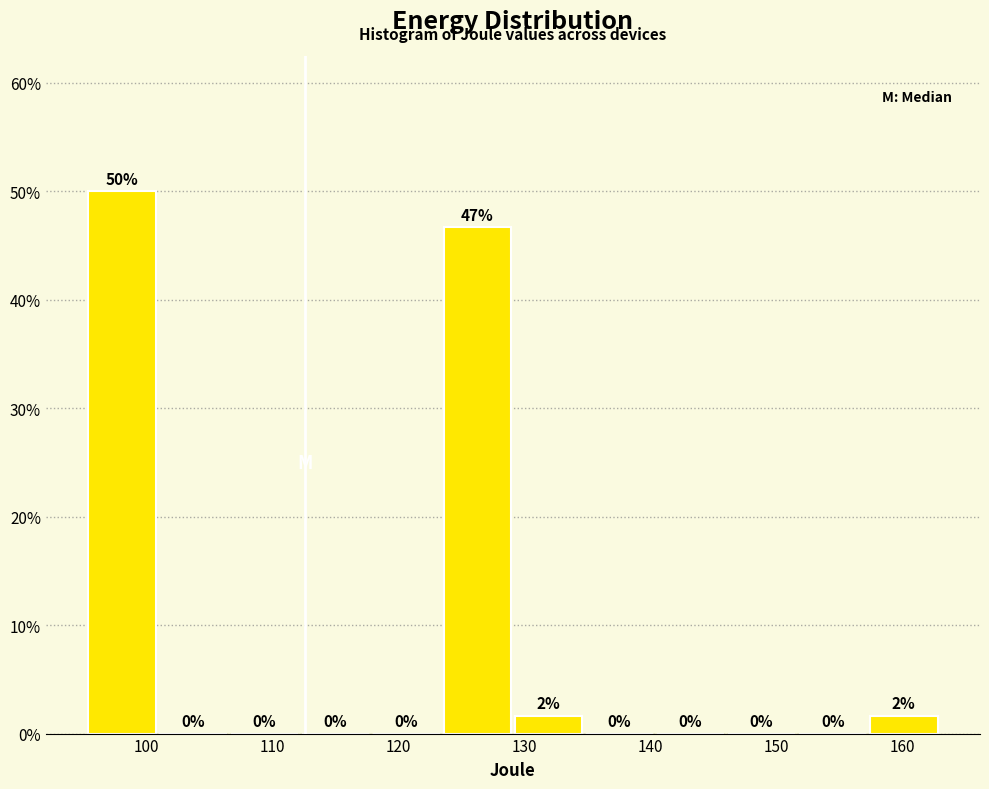

Over which range of the x-axis is the bar tallest?

95 to 101